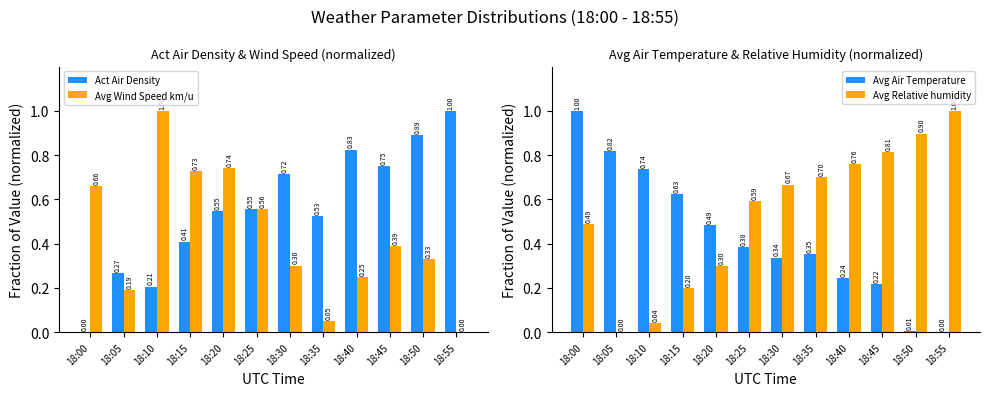

What is the total value across all series at 18:00?

2.2